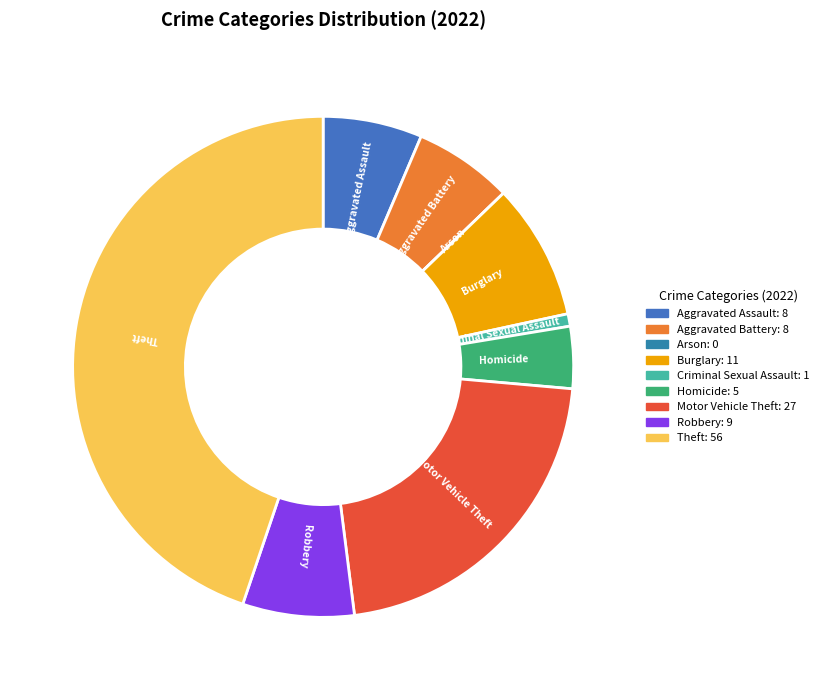

What is the largest slice in the pie chart?

Theft